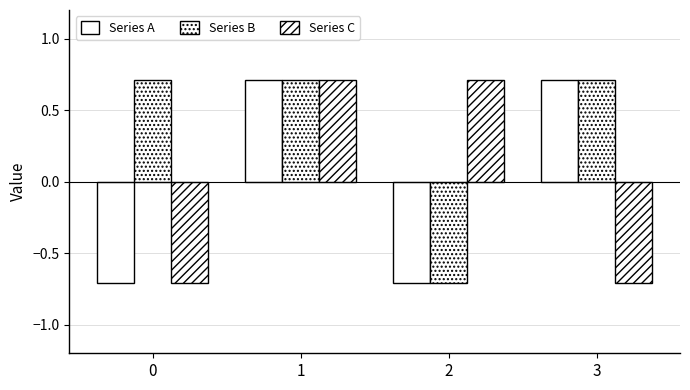

What is the approximate value of Series B at 2?

-0.7